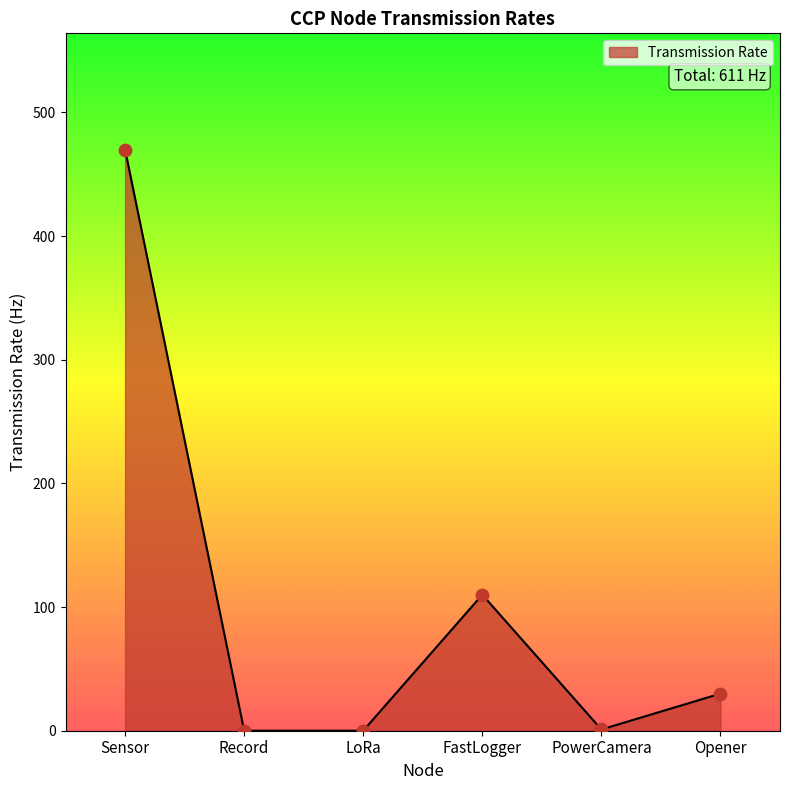

Which has a higher value, Opener or Record?

Opener